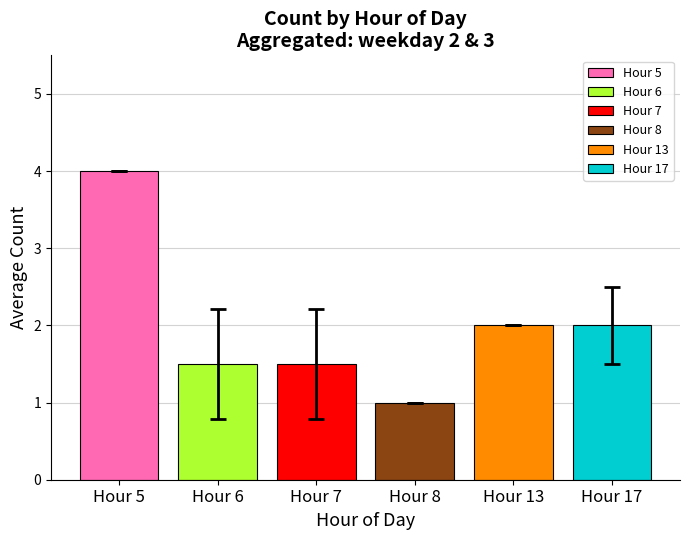

Which series has the widest spread of values?

Hour 5